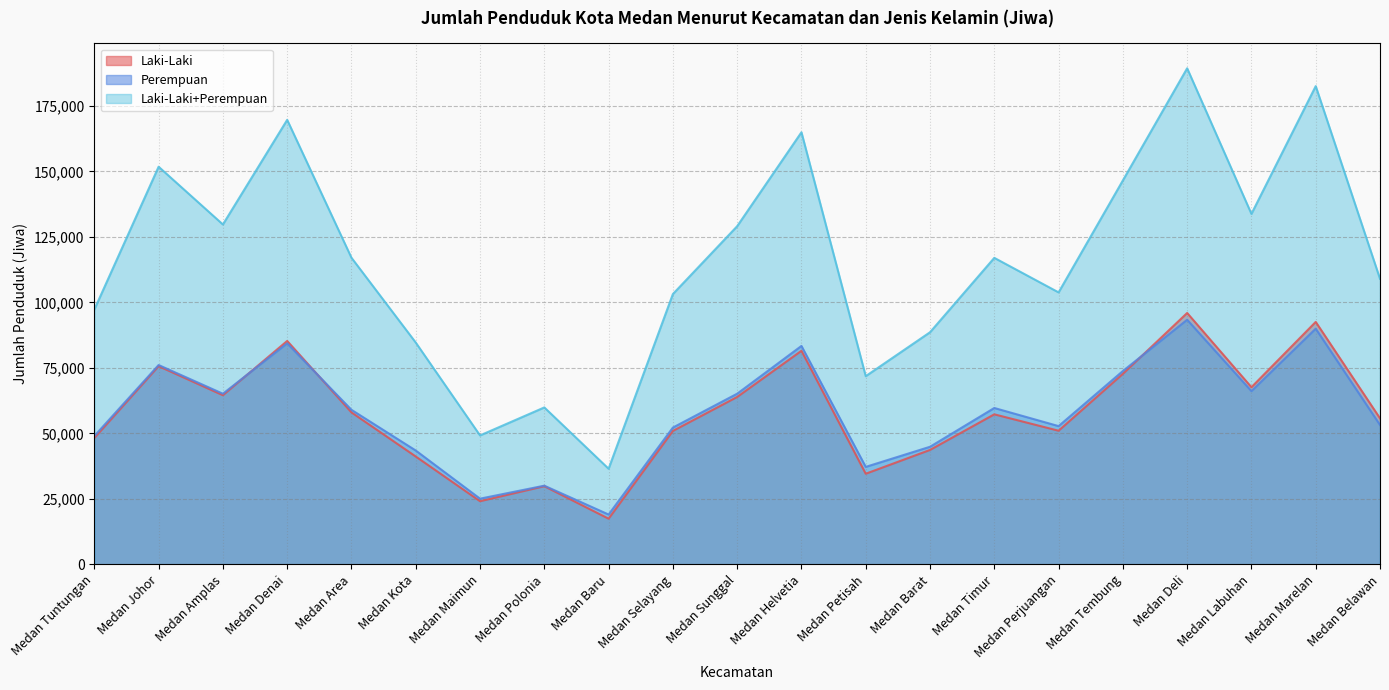

Is it true that Laki-Laki+Perempuan equals 205334 at Medan Sunggal?

False